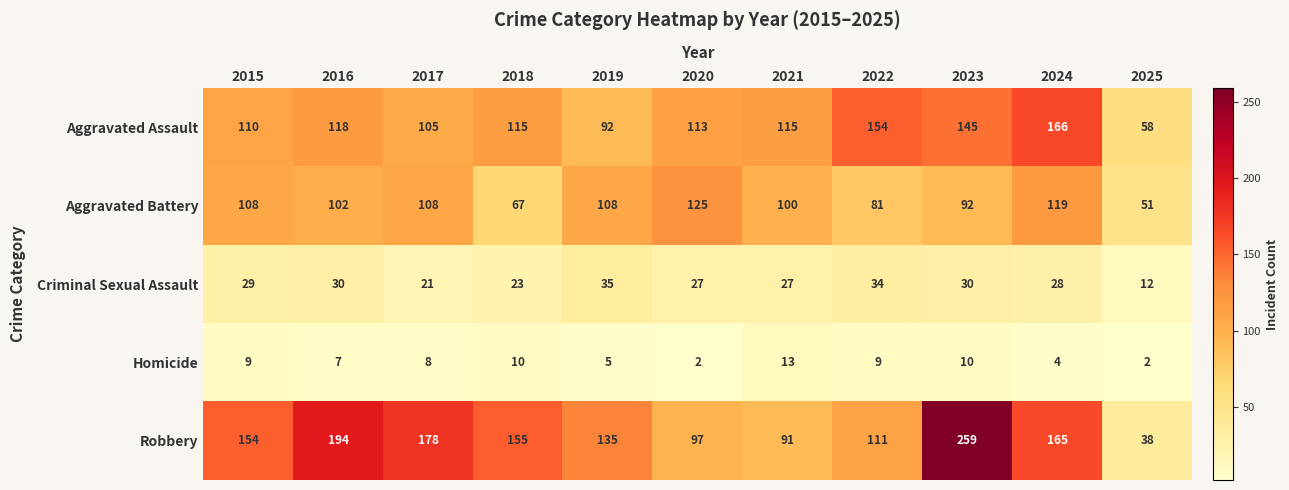

How many values in the Aggravated Assault series are below 115?

5